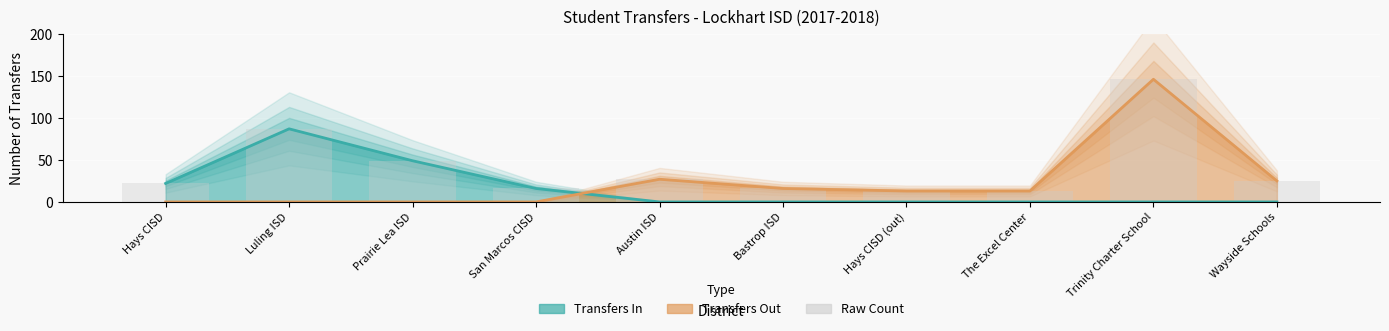

What is the ratio of the value at Luling ISD to the value at Bastrop ISD?

5.4